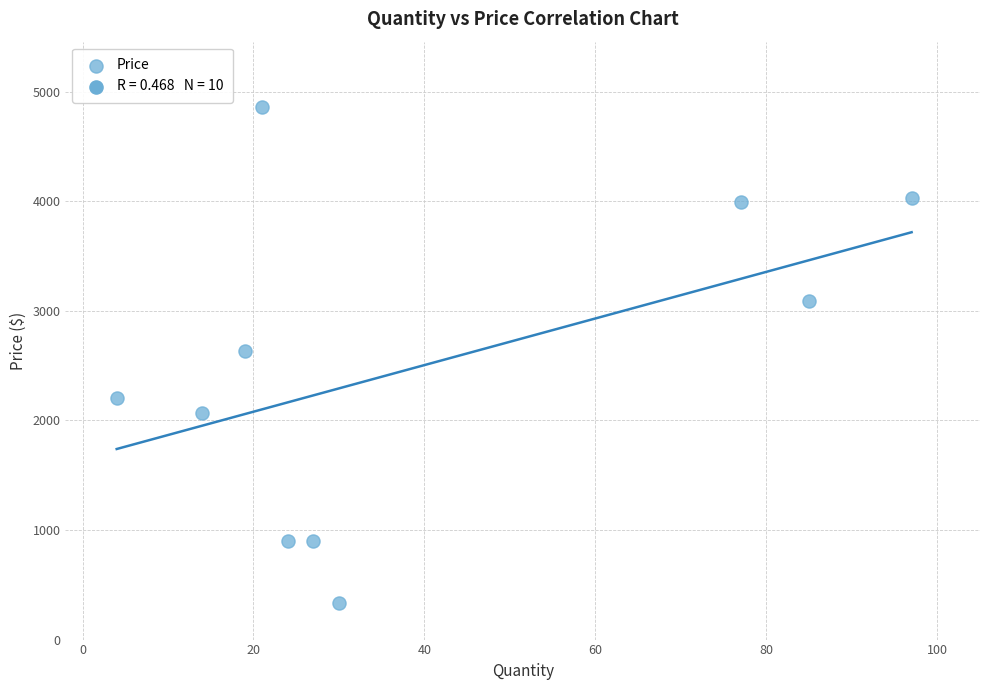

What is the range of Y values (max minus min)?

4521.1